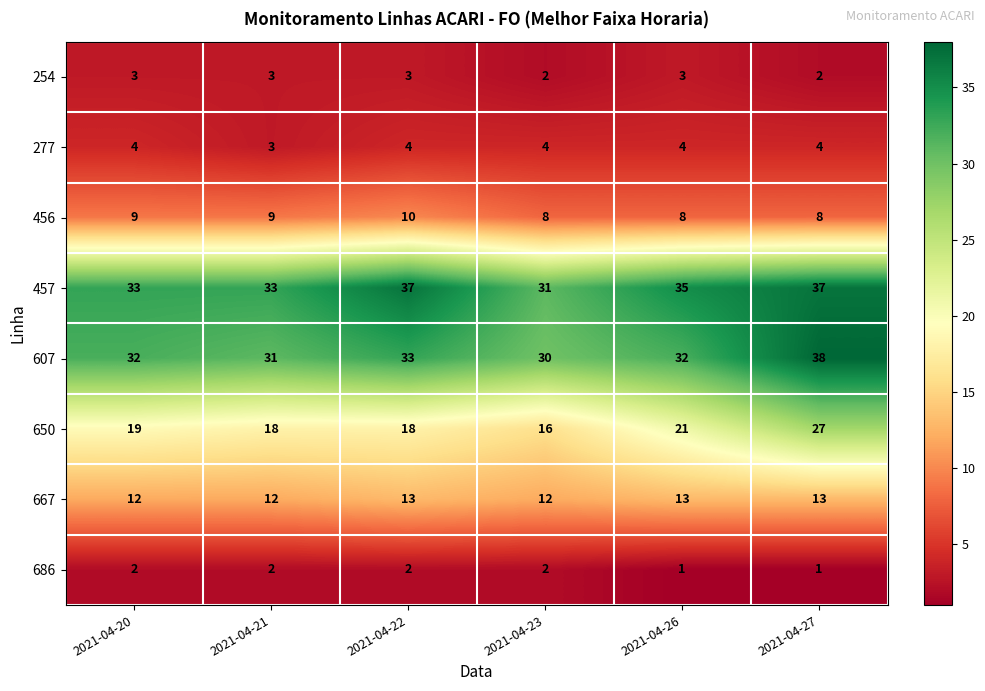

Rank the series at 2021-04-22 from highest to lowest value.

457, 607, 650, 667, 456, 277, 254, 686